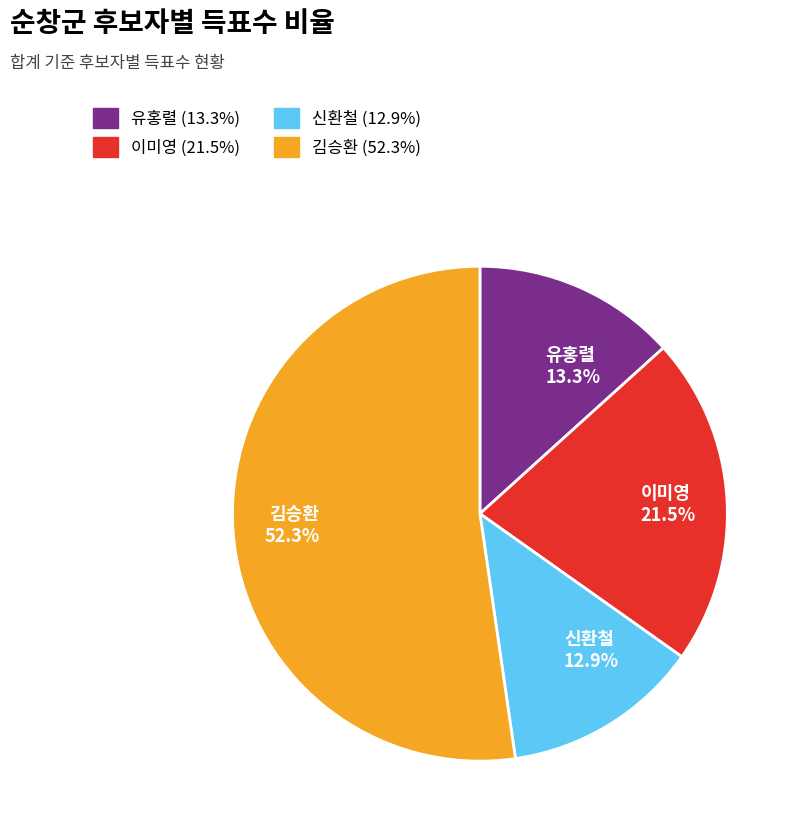

Is 신환철 12.9% the majority of the pie?

No